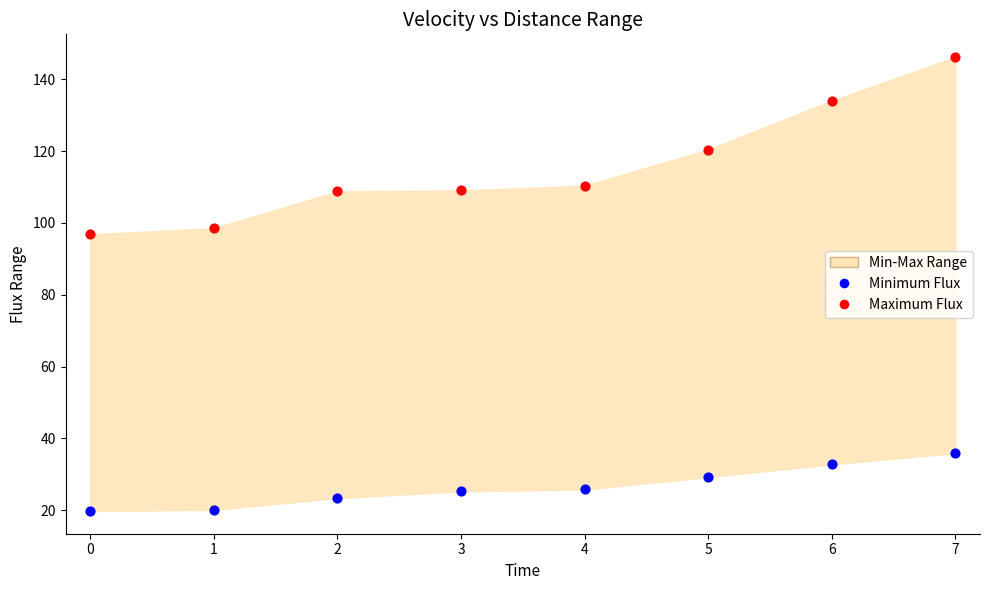

Which series has the widest spread of Y values?

Maximum Flux